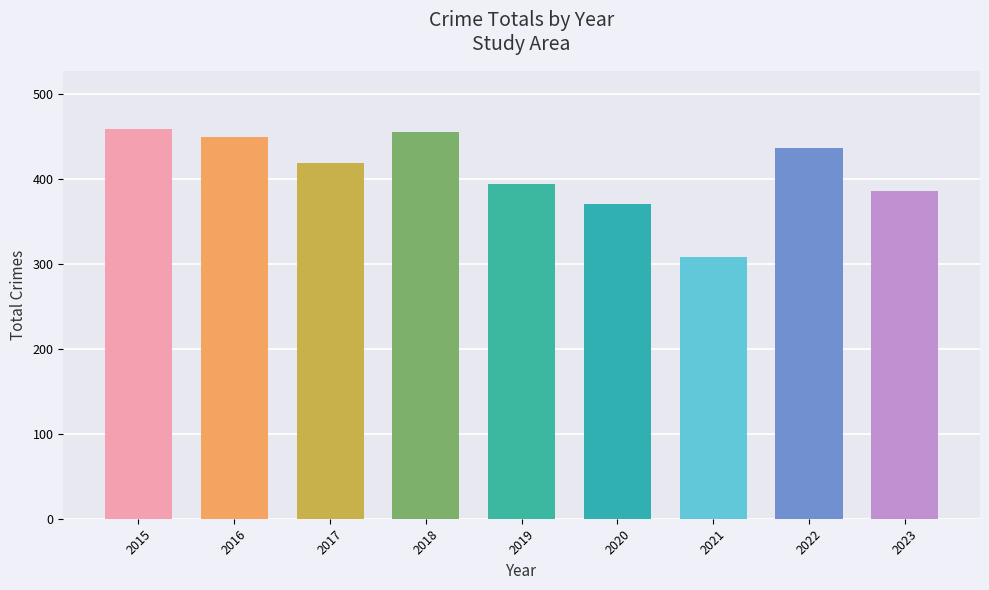

Does the chart contain any negative values?

No